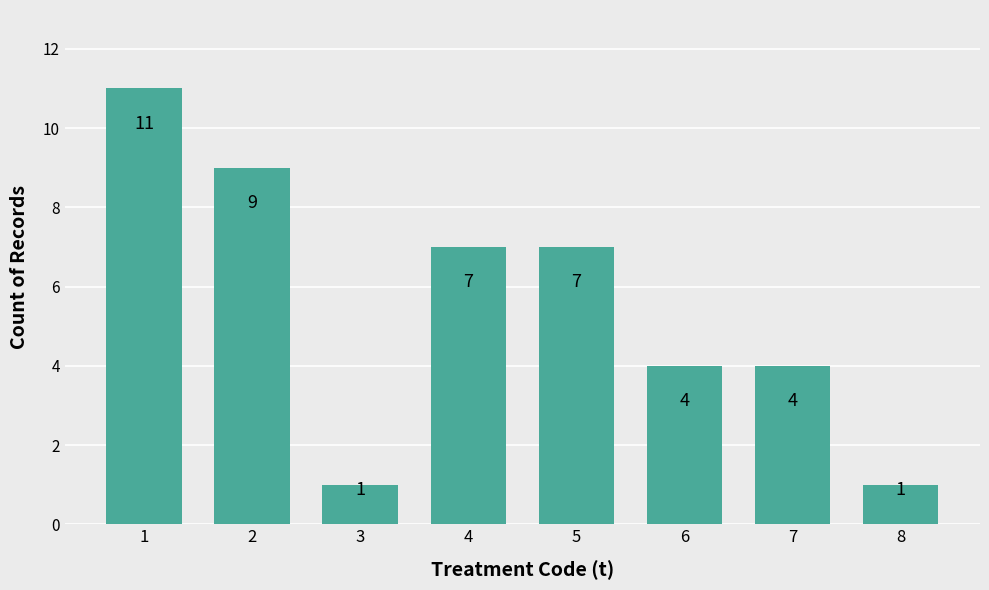

Is it true that the value at 8 is 2?

False